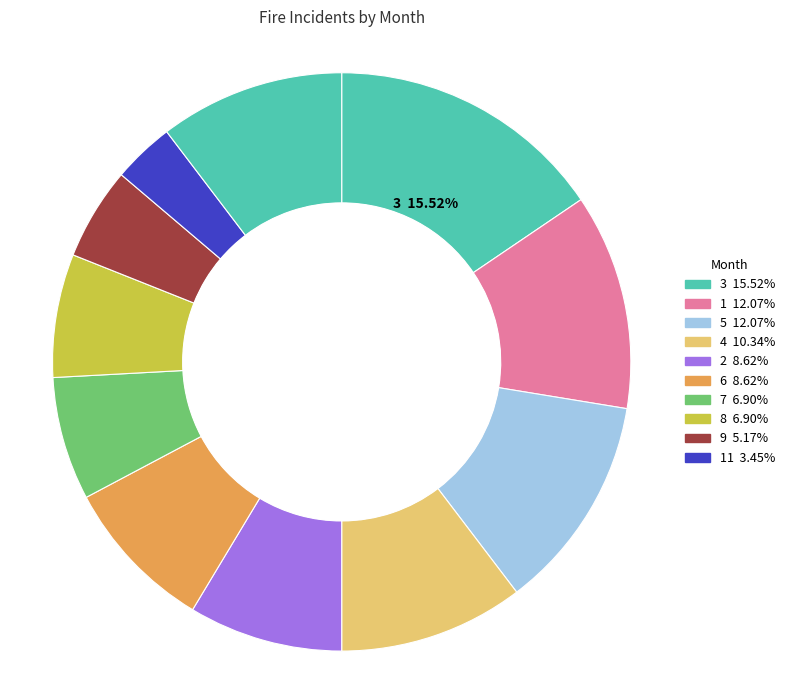

Count the number of slices in the pie.

11